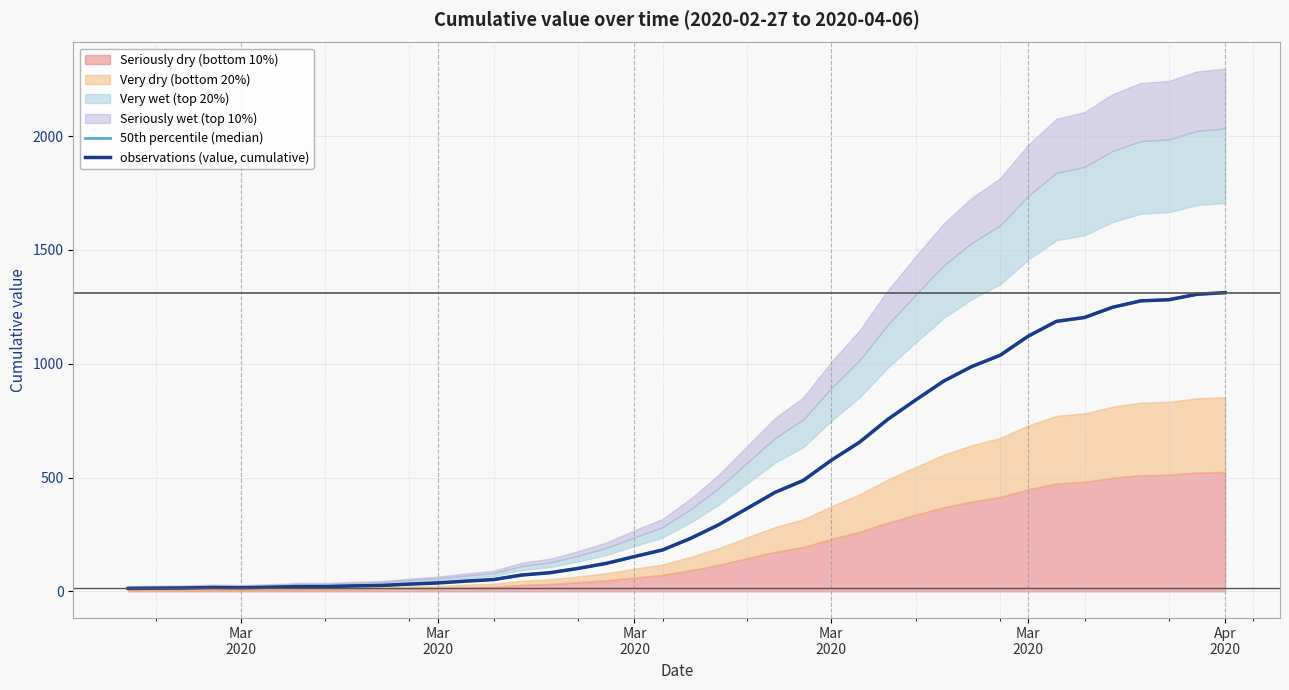

What value does the observations (value, cumulative) series have at Mar
2020, to the nearest 10?

20